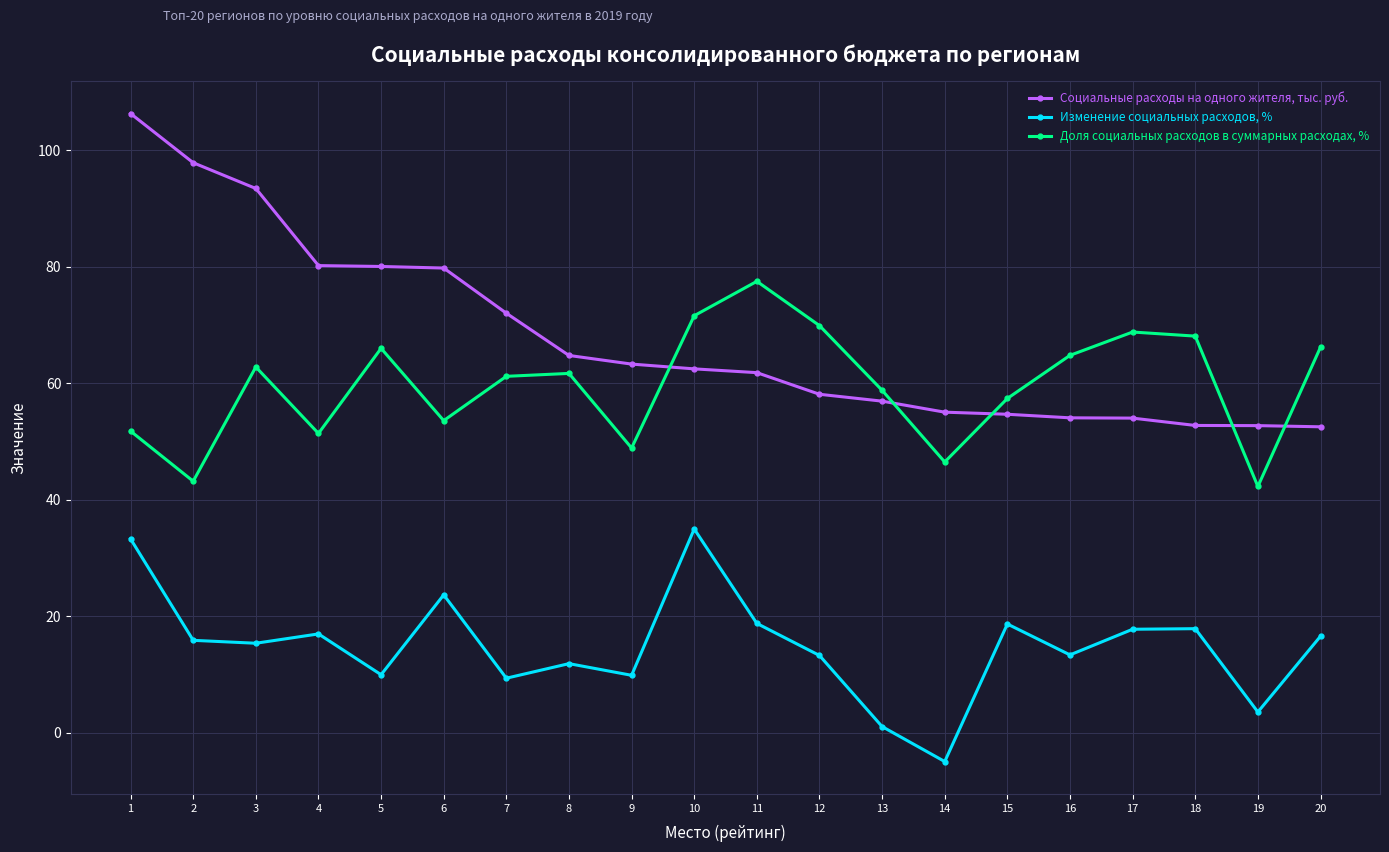

What are all the series names shown in the legend?

Социальные расходы на одного жителя, тыс. руб., Изменение социальных расходов, %, Доля социальных расходов в суммарных расходах, %